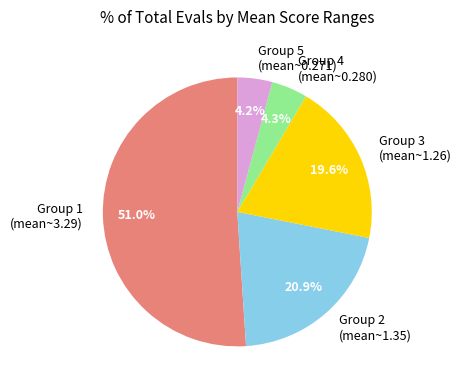

How many slices are in this pie chart?

5